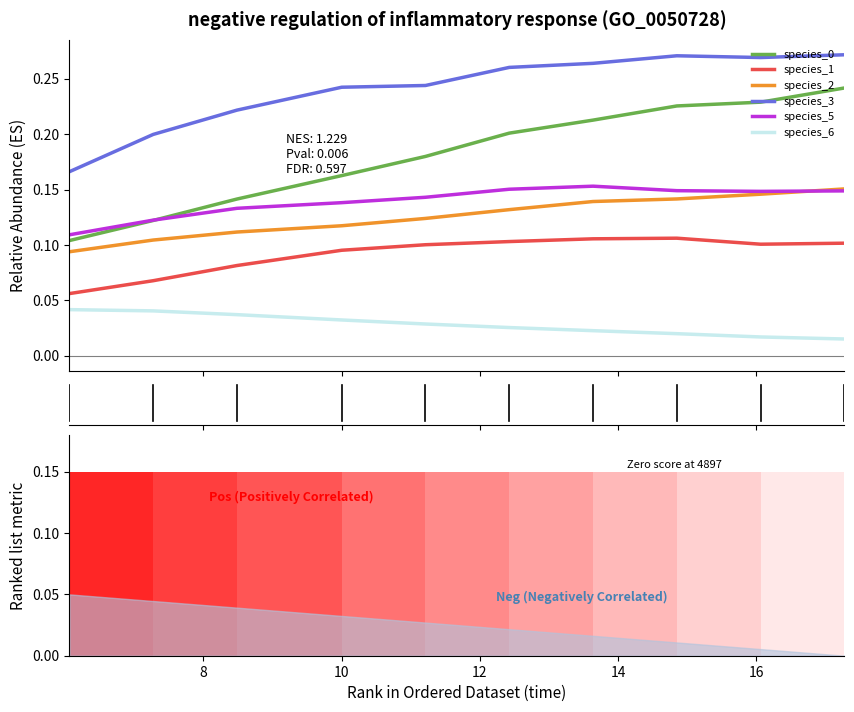

How many lines are shown in the chart?

6